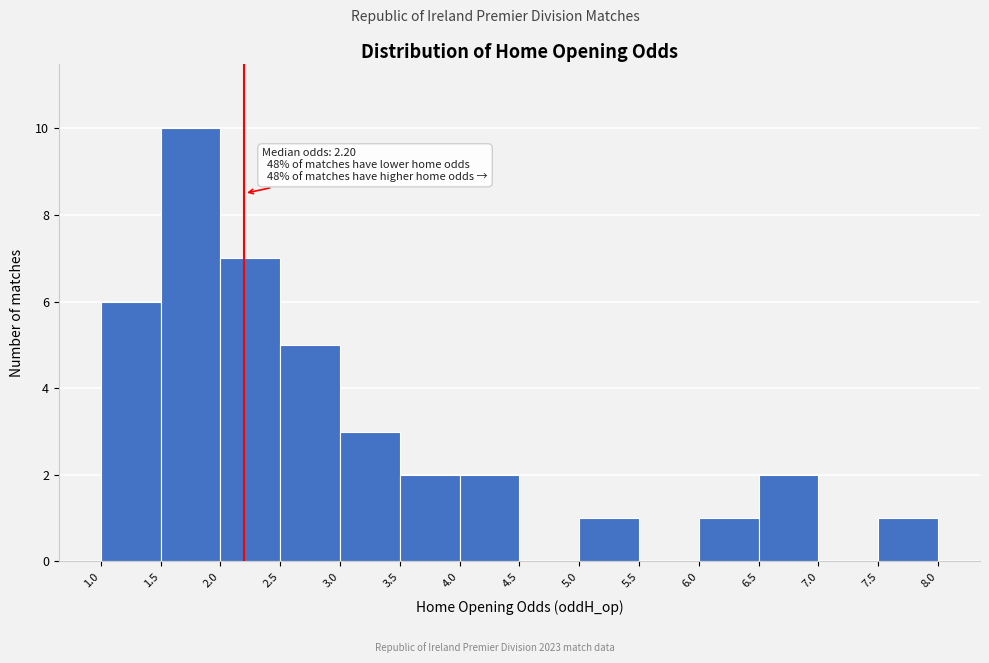

Over which range of the x-axis is the bar tallest?

1.5 to 2.0